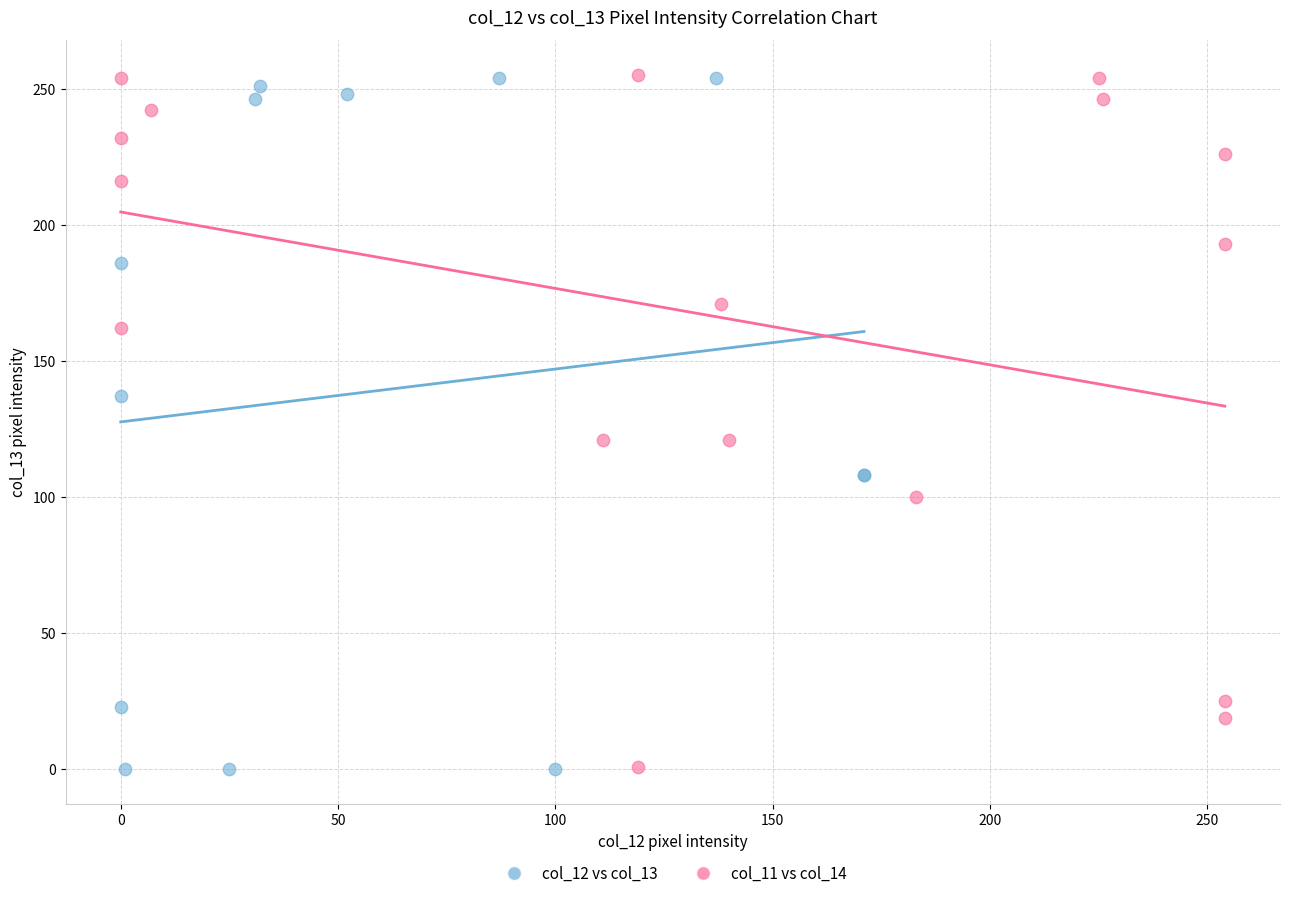

What are all the series names shown in the legend?

col_12 vs col_13, col_11 vs col_14